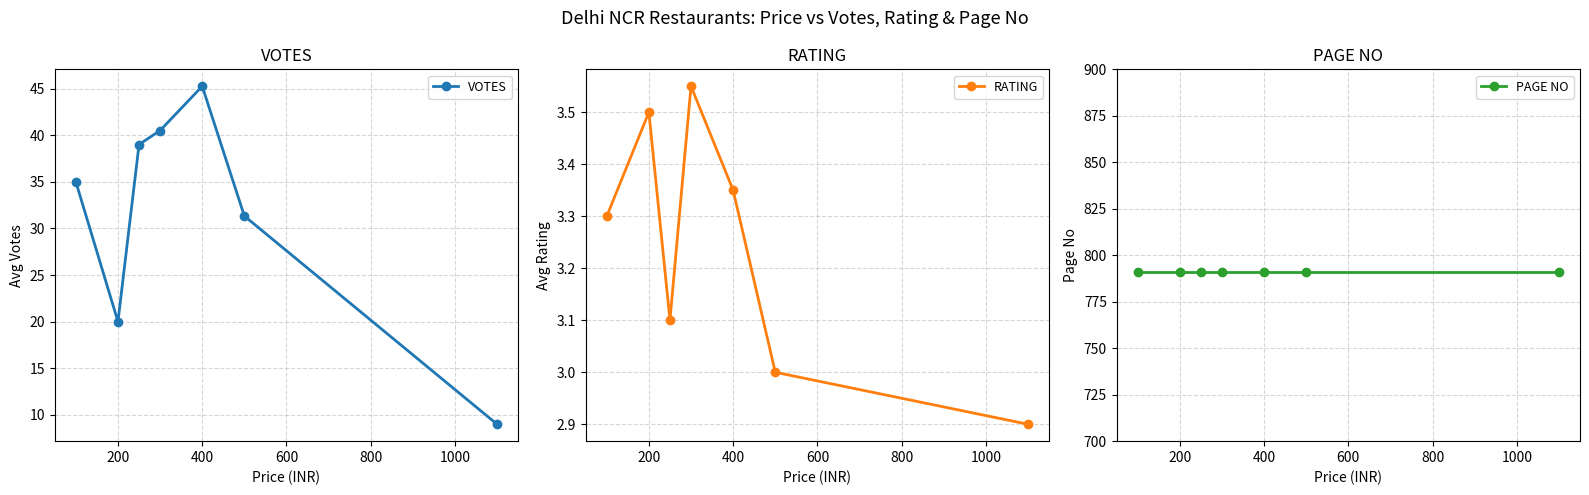

What is the minimum value for VOTES?

9.0